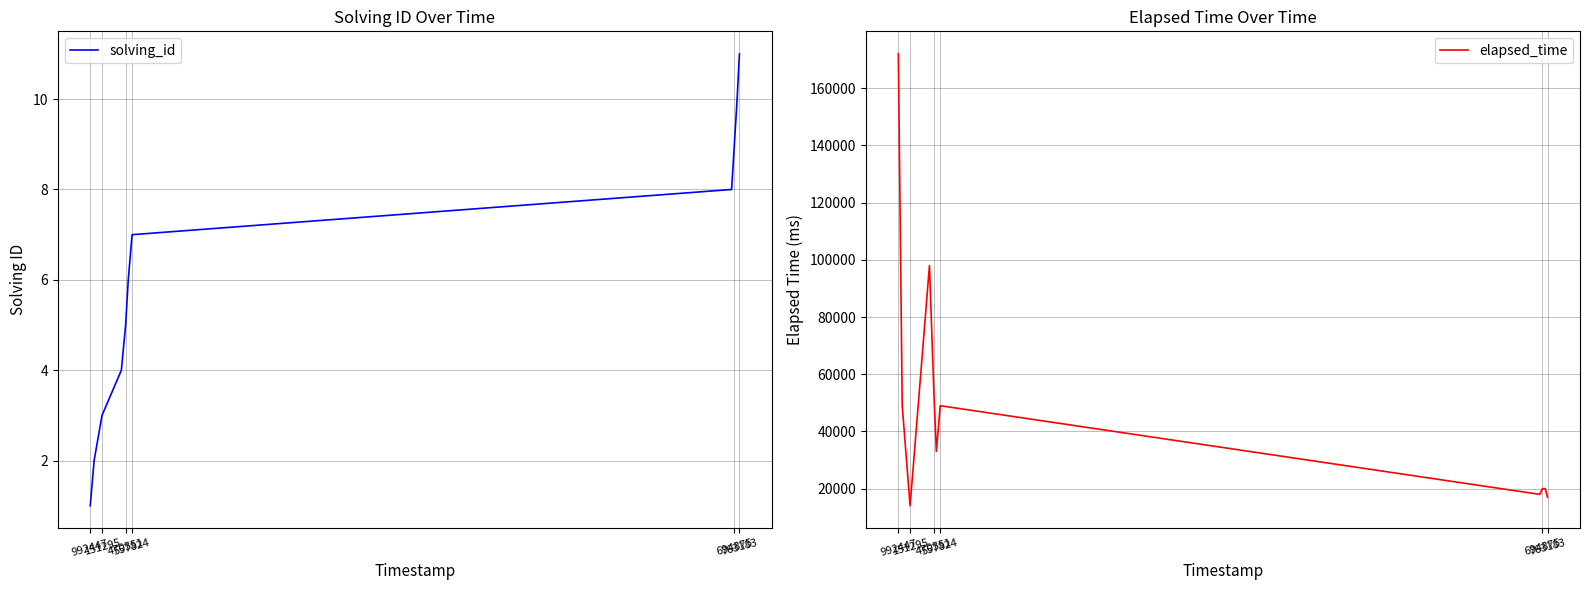

List the series in order of their overall mean, lowest first.

solving_id, elapsed_time